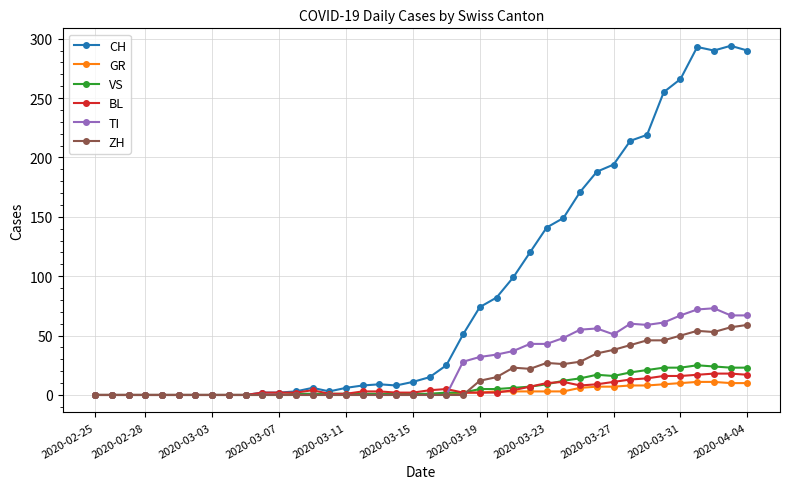

Which series has the largest total across all categories?

CH